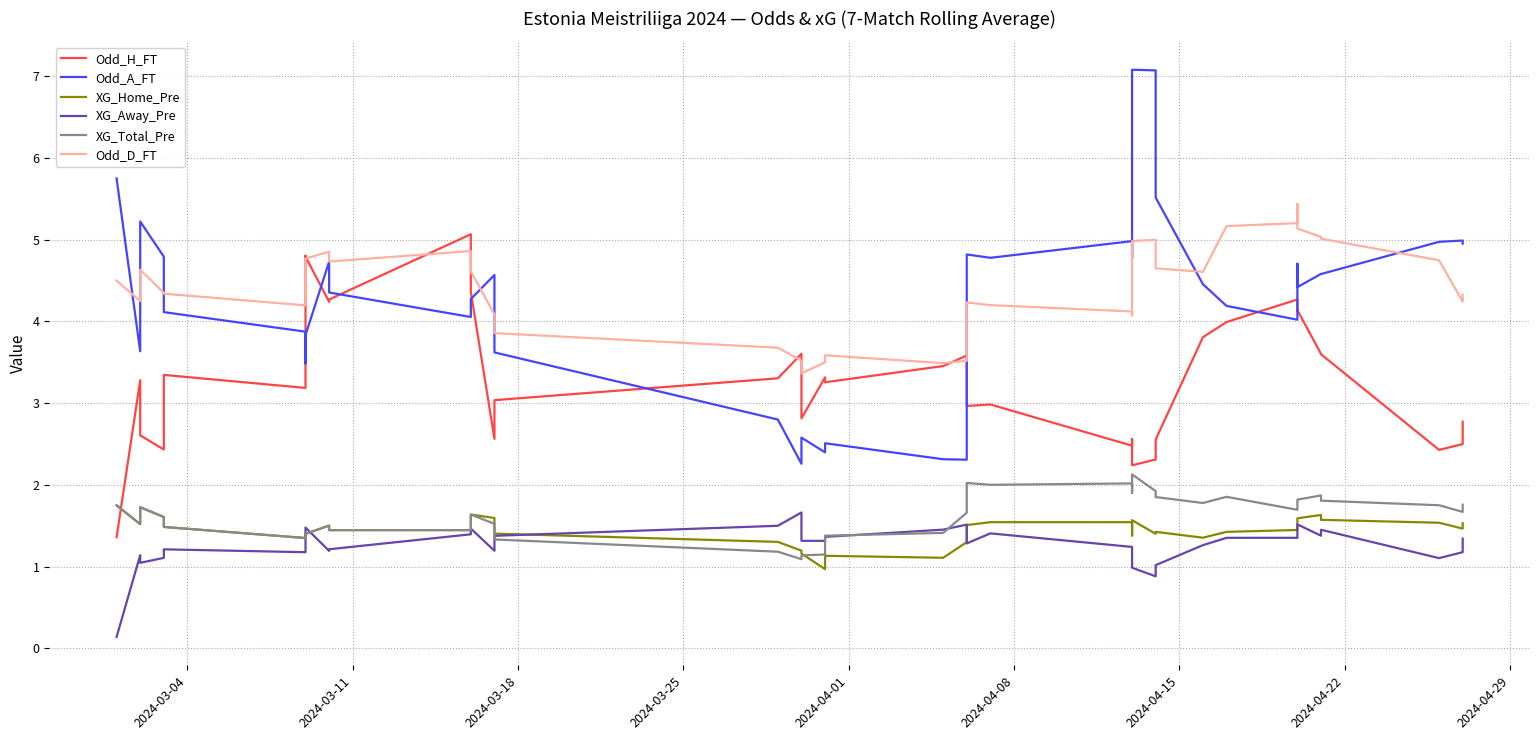

Count the number of categories in the chart.

40